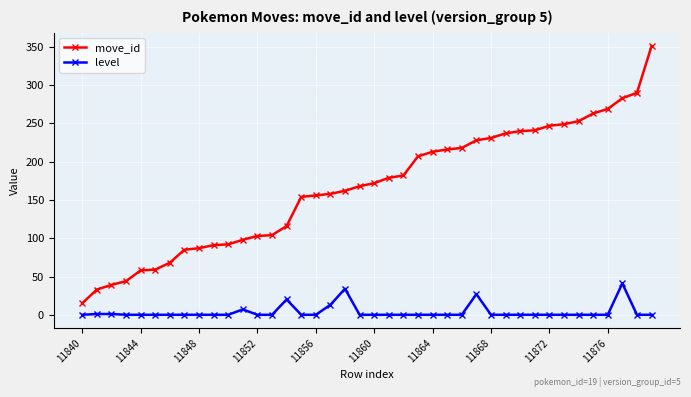

Rank the series by their maximum value, from lowest to highest.

level, move_id